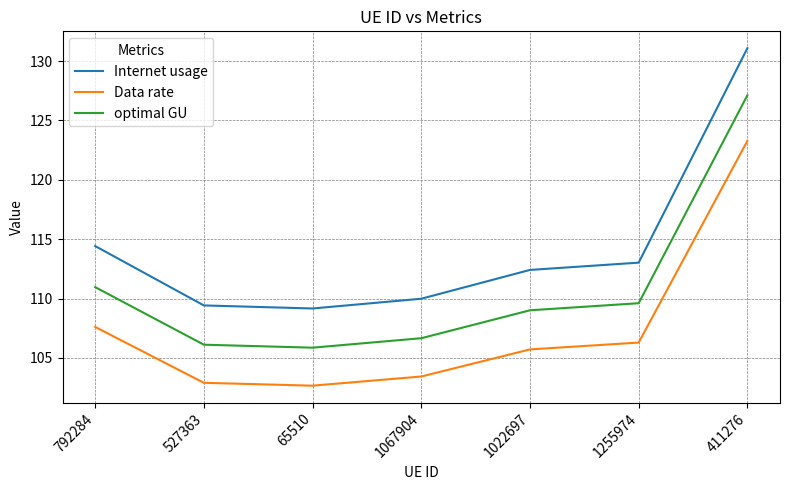

At which category is the sum across all series the highest?

411276